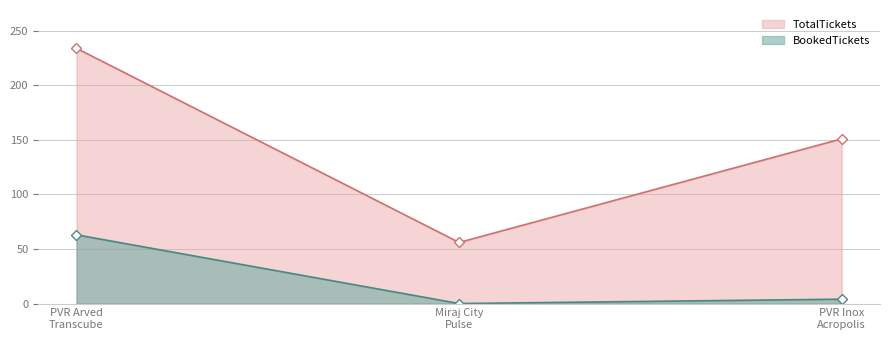

Reading left to right, what are all the values shown in this chart?

TotalTickets: PVR Arved
Transcube=234	Miraj City
Pulse=56	PVR Inox
Acropolis=151
BookedTickets: PVR Arved
Transcube=63	Miraj City
Pulse=0	PVR Inox
Acropolis=4